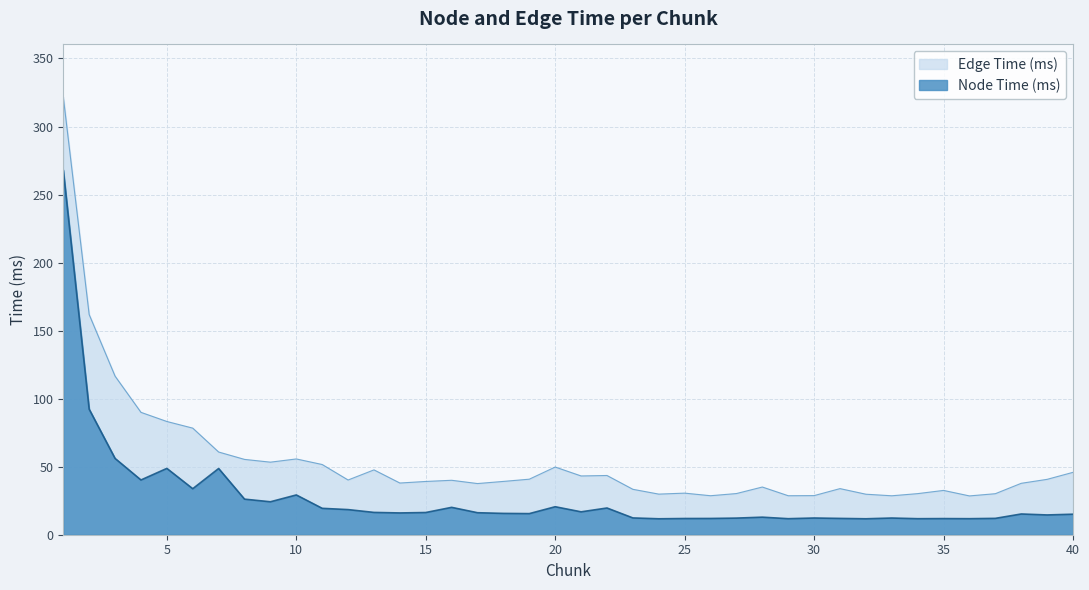

At which label does Node Time (ms) reach its peak?

1